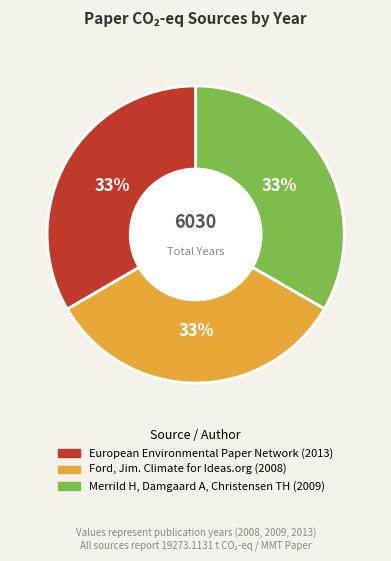

Is it true that European Environmental Paper Network (2013) is 33% of the pie?

True